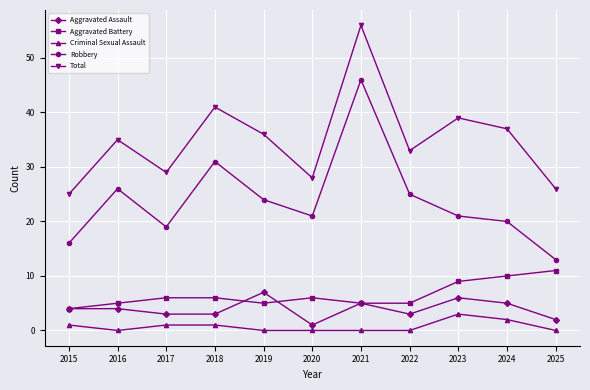

Between 2019 and 2025, which series saw the biggest shift?

Robbery